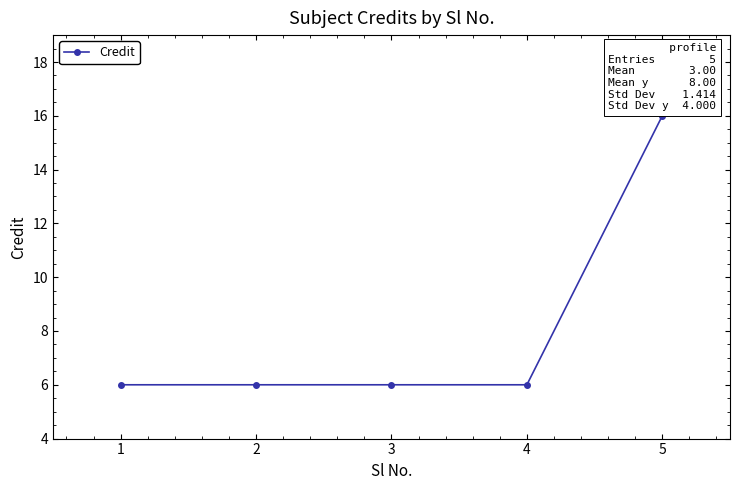

Reading left to right, extract all data points from this chart.

1=6	2=6	3=6	4=6	5=16